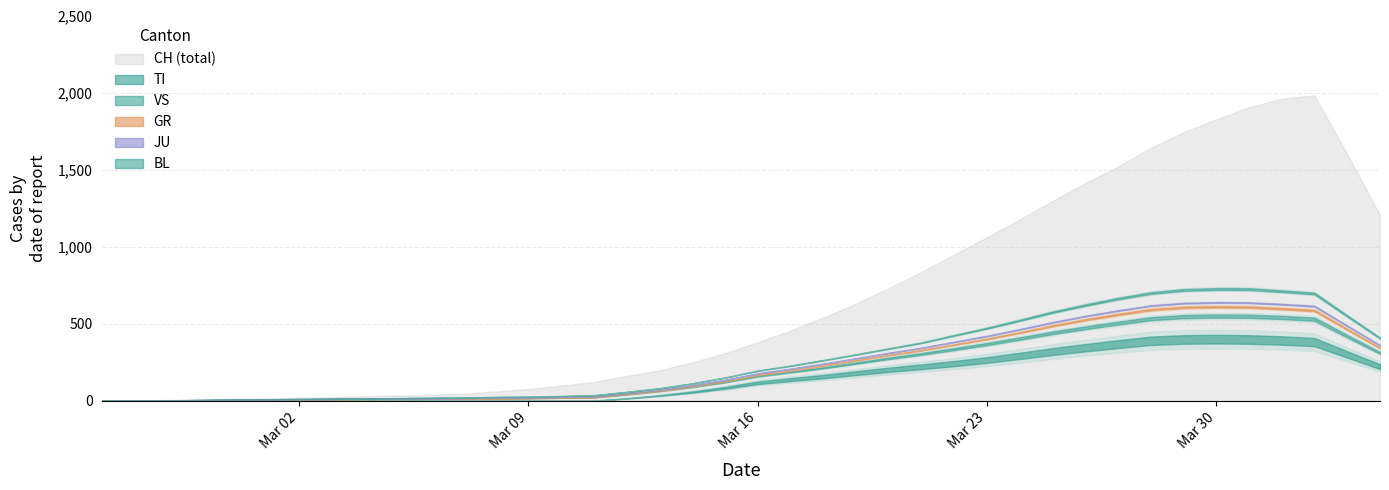

Which series has the largest total across all categories?

CH